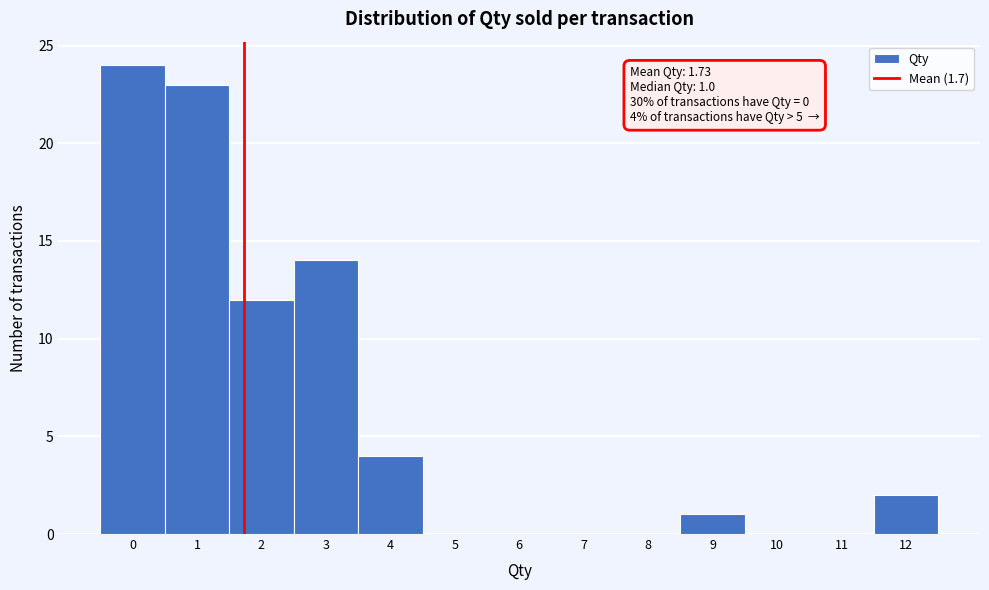

Which range on the x-axis has the tallest bar?

-0.5 to 0.5